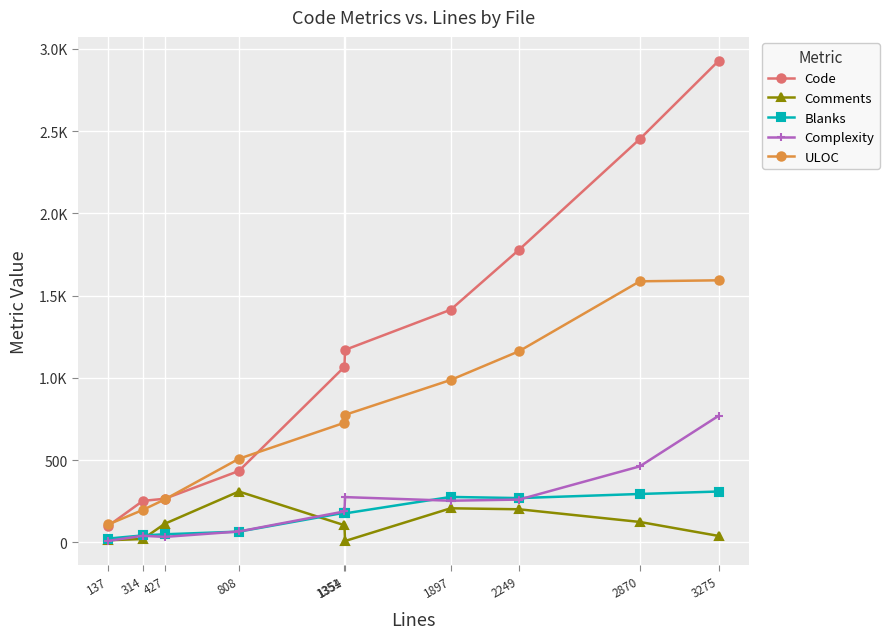

Which series has the largest total across all categories?

Code